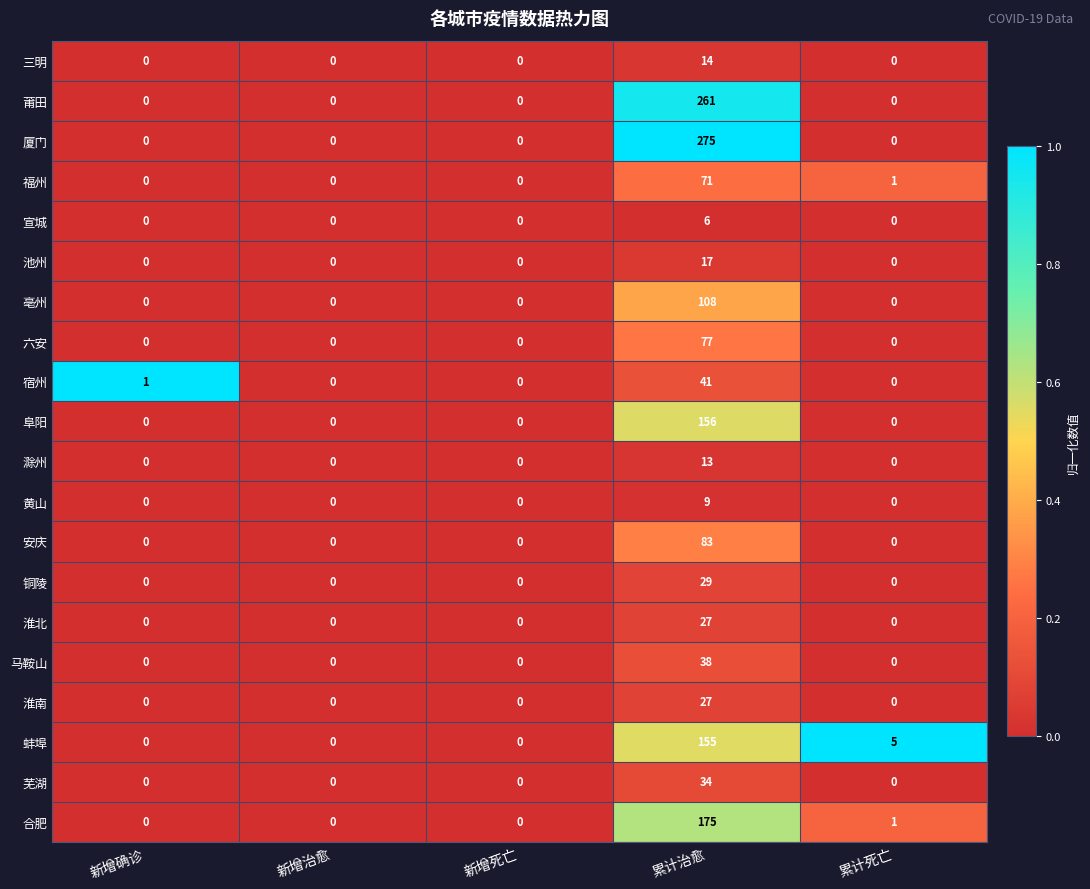

What is the difference between the highest and lowest values at 累计治愈?

269